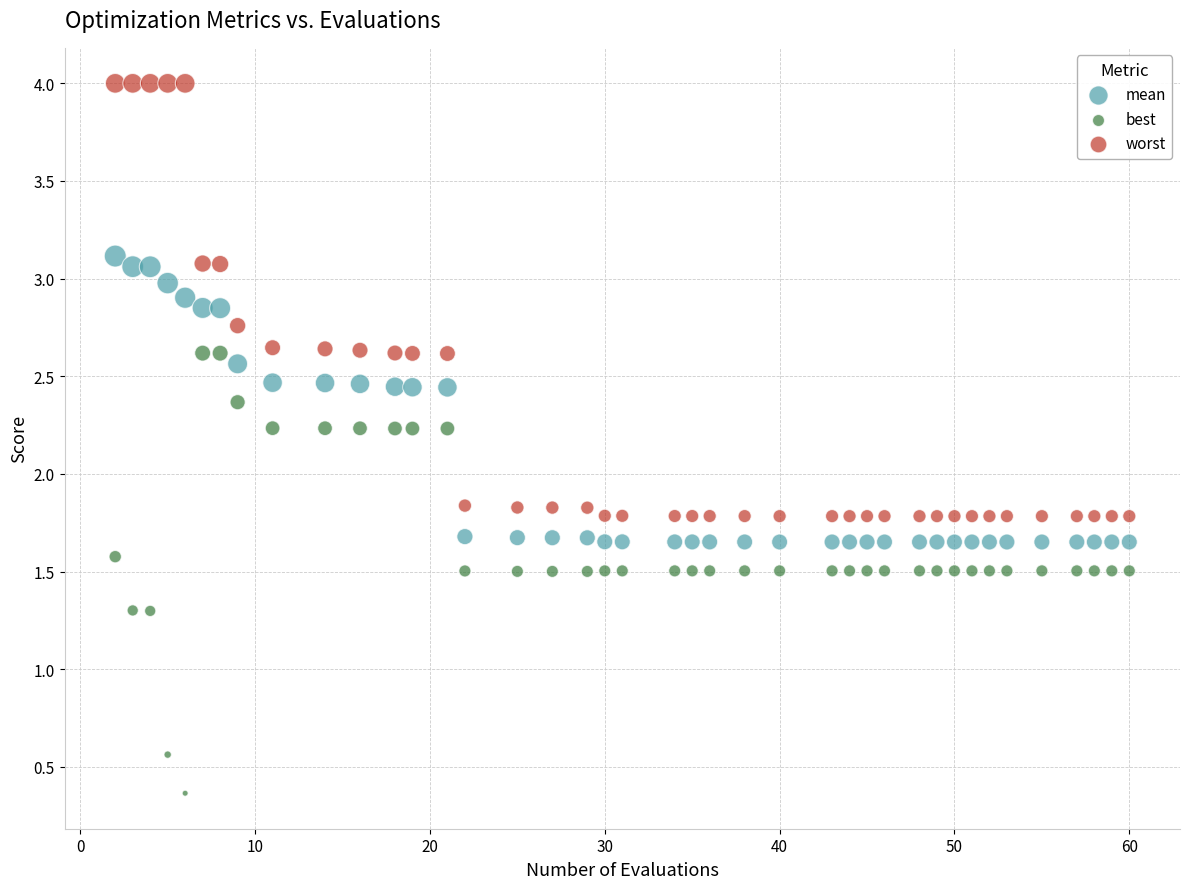

What are all the series names shown in the legend?

mean, best, worst